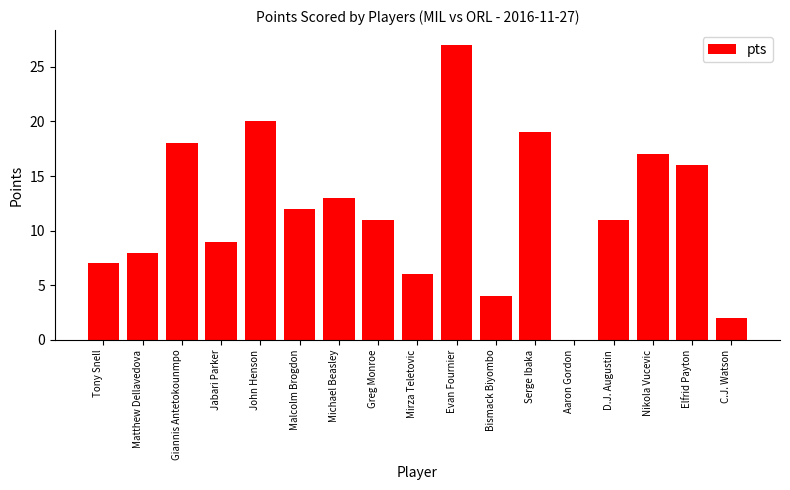

Reading right to left, extract all data points from this chart.

C.J. Watson=2	Elfrid Payton=16	Nikola Vucevic=17	D.J. Augustin=11	Aaron Gordon=0	Serge Ibaka=19	Bismack Biyombo=4	Evan Fournier=27	Mirza Teletovic=6	Greg Monroe=11	Michael Beasley=13	Malcolm Brogdon=12	John Henson=20	Jabari Parker=9	Giannis Antetokounmpo=18	Matthew Dellavedova=8	Tony Snell=7